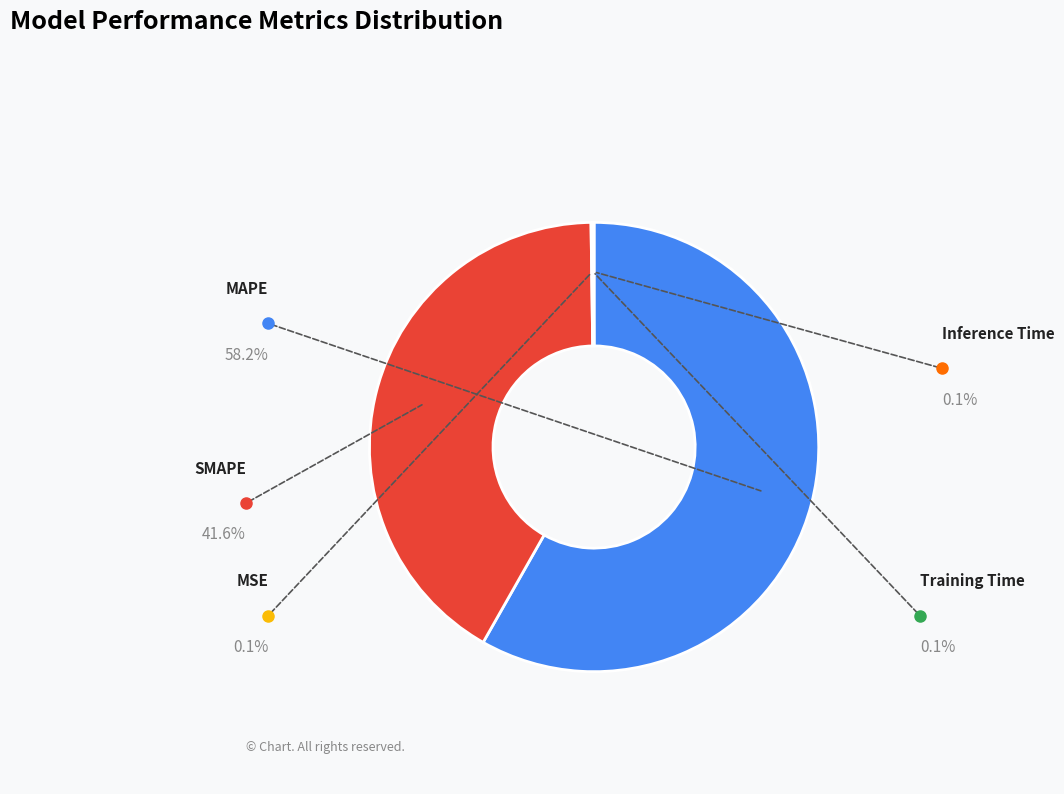

How many segments does this pie chart have?

5